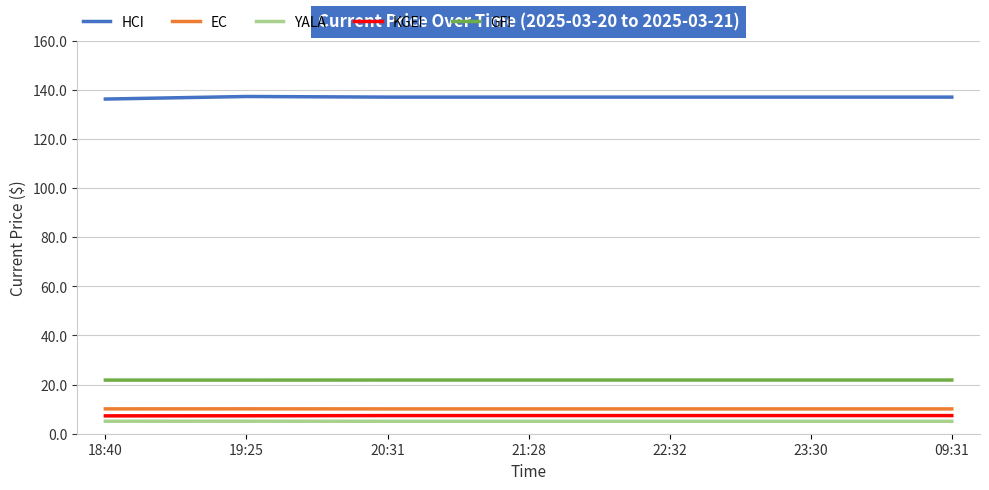

What position from the left is 19:25?

2